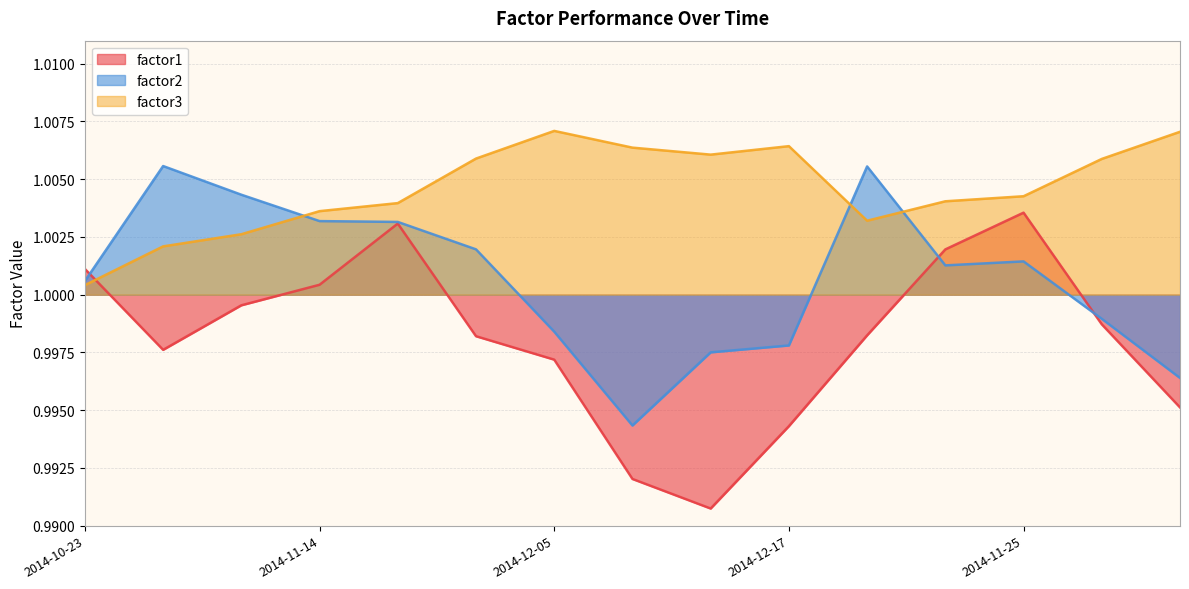

Which series has the largest total across all categories?

factor3